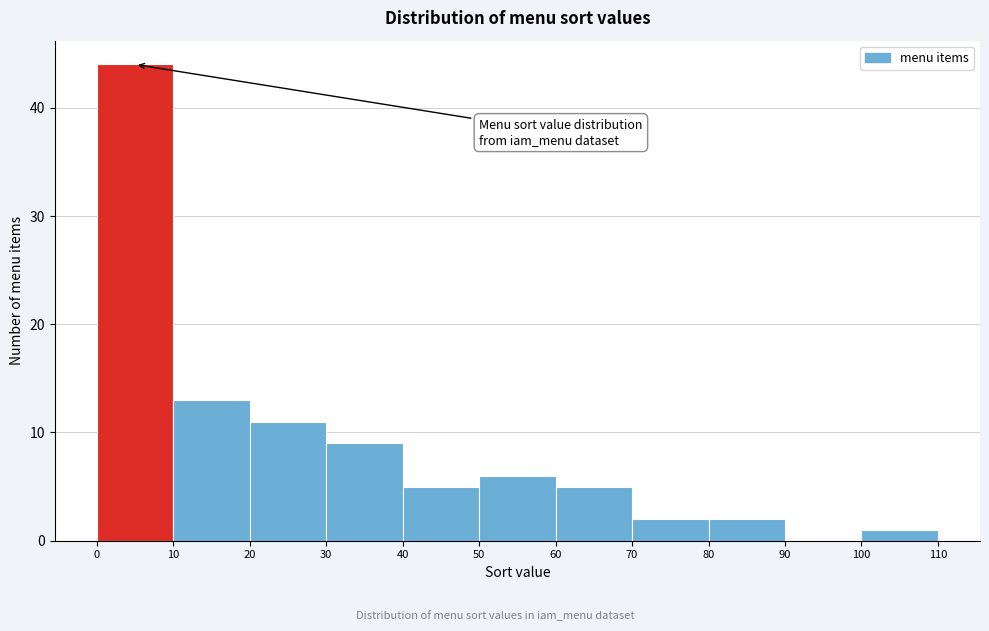

Reading left to right, transcribe this chart: for each bar, give the range it covers on the x-axis and its height. The values are not printed on the chart, so give them approximately, as read against the axis.

0 to 10: 44
10 to 20: 13
20 to 30: 11
30 to 40: 9
40 to 50: 5
50 to 60: 6
60 to 70: 5
70 to 80: 2
80 to 90: 2
90 to 100: 0
100 to 110: 1